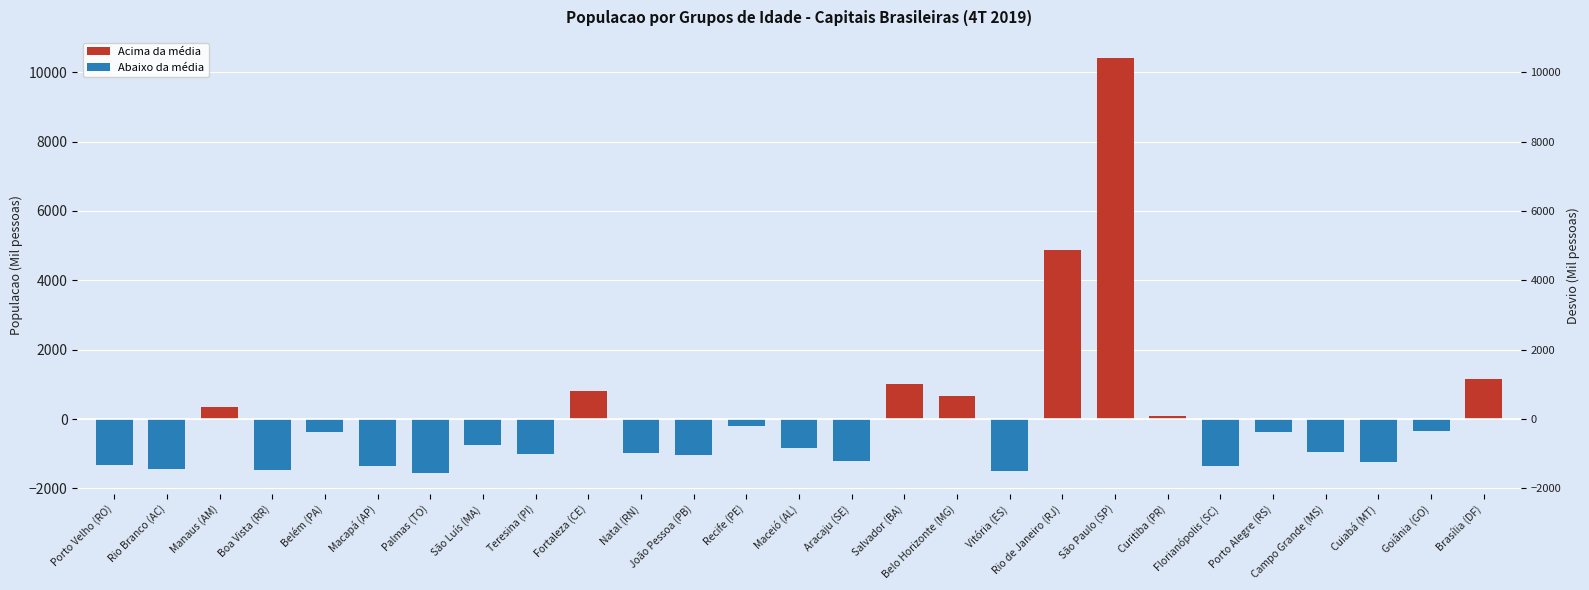

List the series in order of their overall mean, lowest first.

Abaixo da média, Acima da média